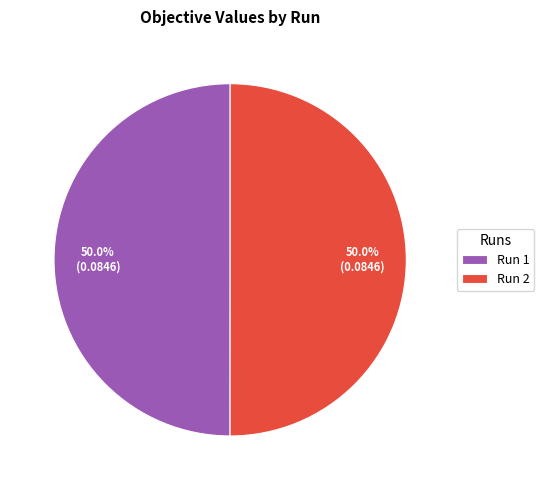

What percentage is NOT represented by Run 2?

50.0%